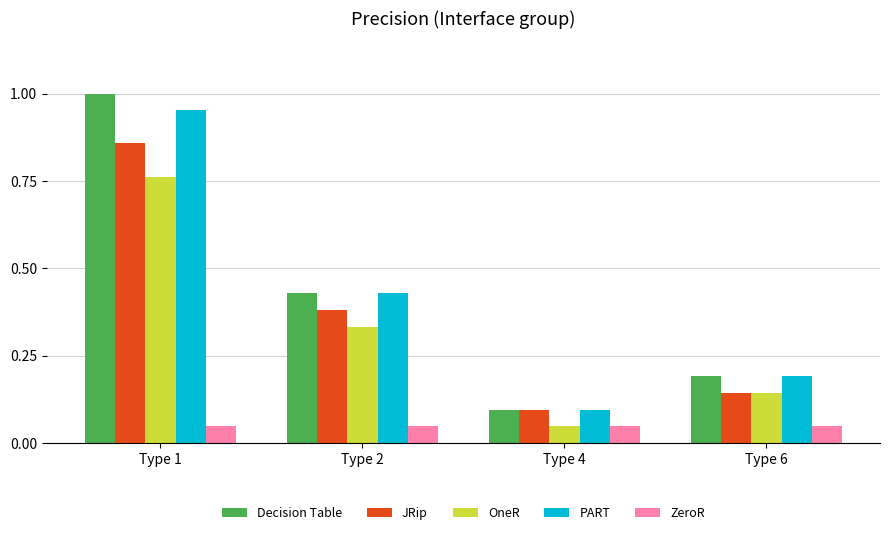

Which category has the highest value across all series?

Type 1